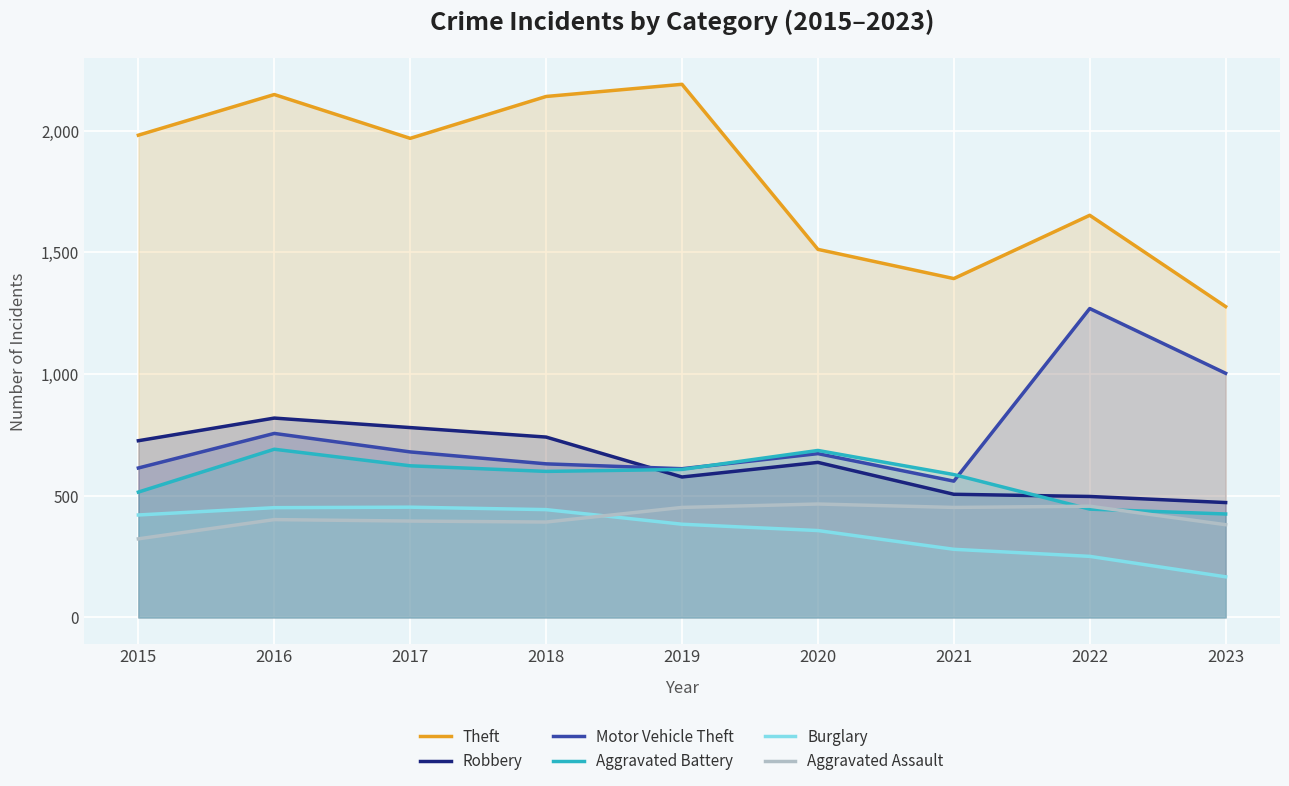

Where is the first local maximum for Theft?

2016